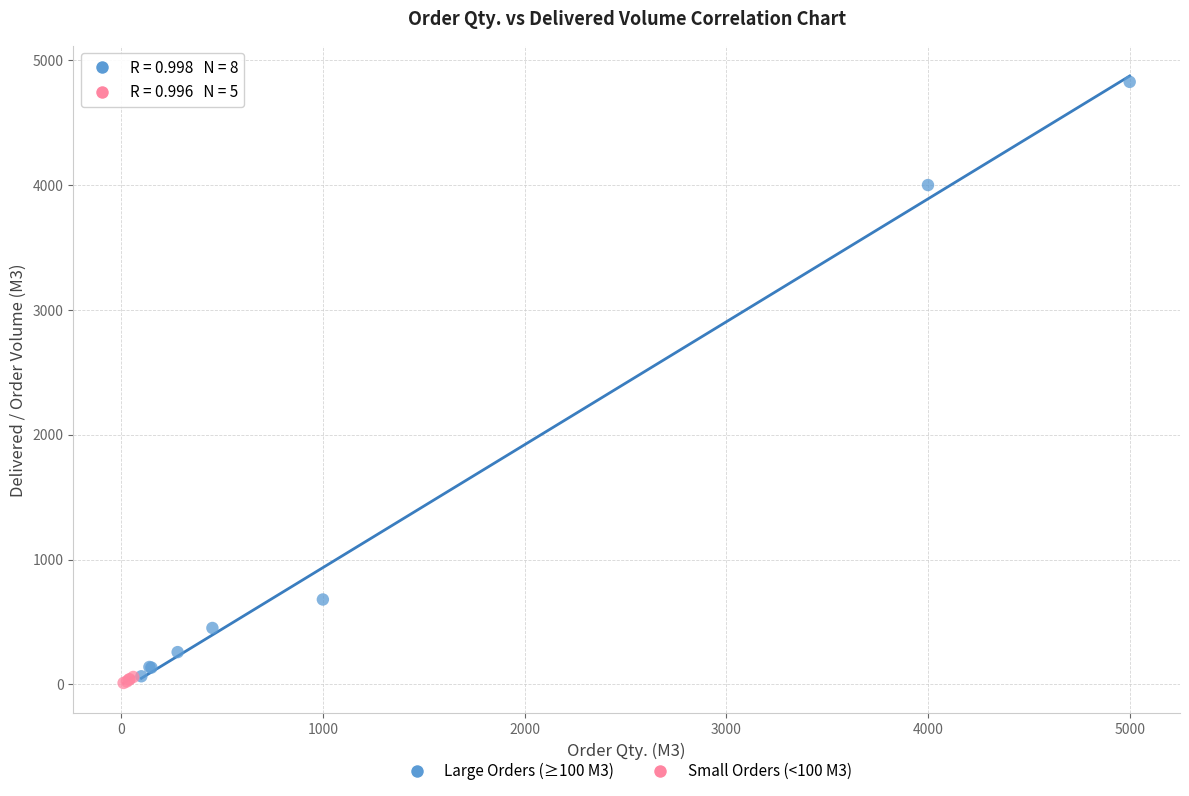

Which series contains the highest Y value?

Large Orders (≥100 M3)